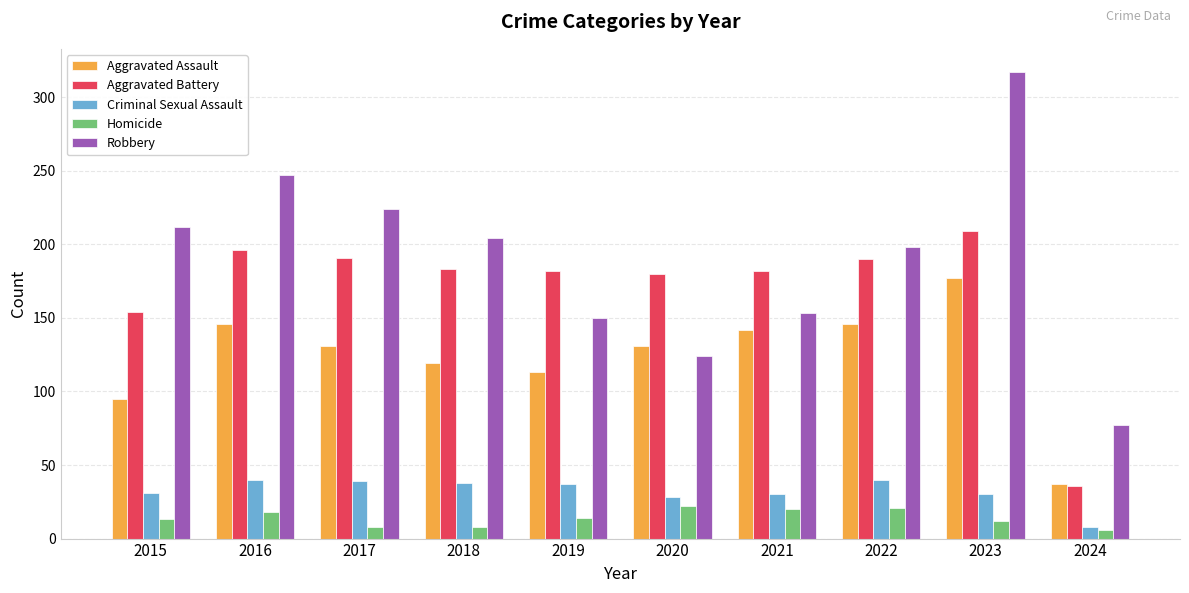

Read the Aggravated Battery value at 2018, to the nearest 50.

200